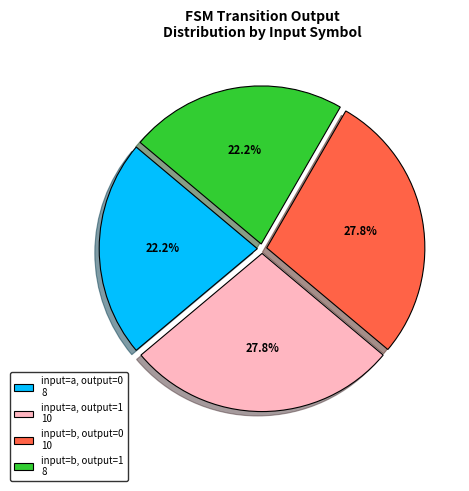

Approximately how many times larger is the value at input=b, output=0 10 compared to input=a, output=1 10?

1.0